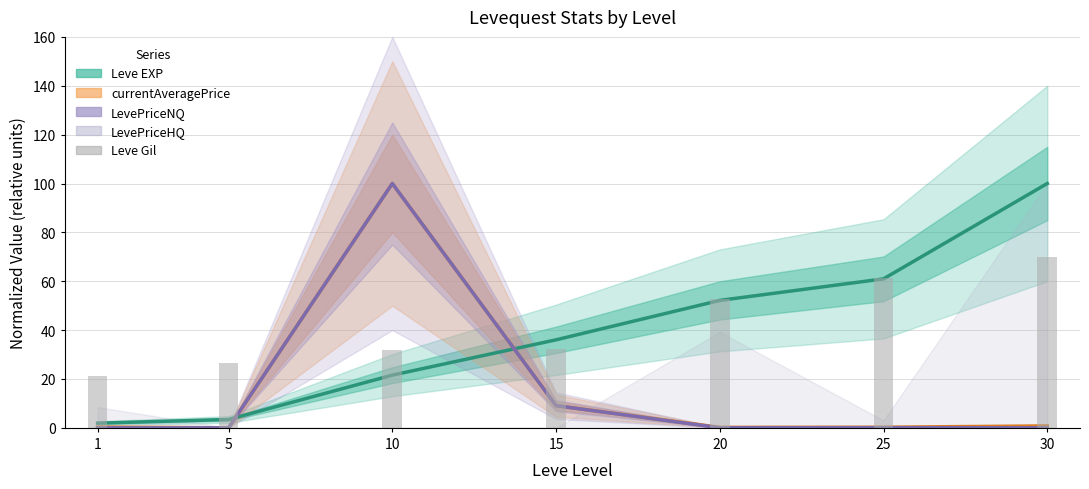

Is the value of Leve Gil (norm) at 10 greater than the value of LevePriceNQ at 20?

Yes